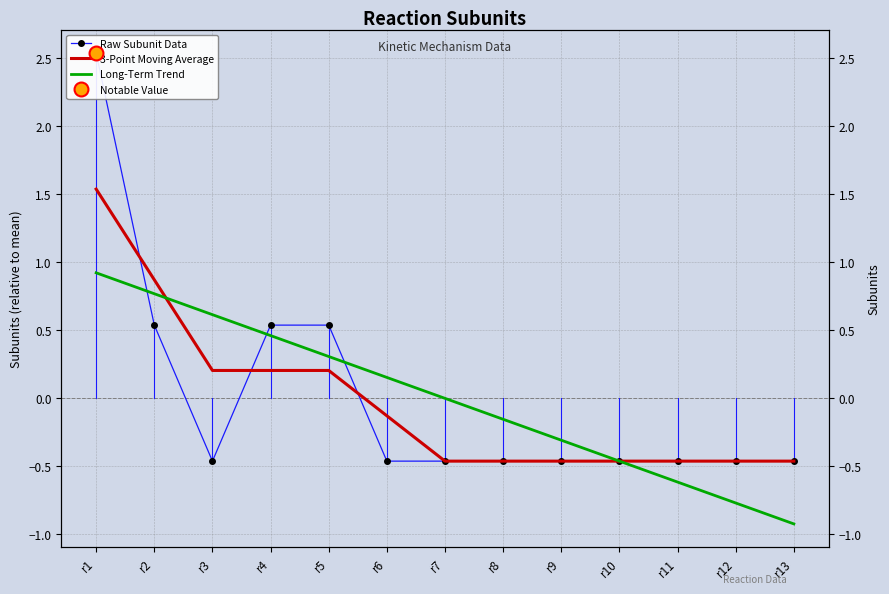

At which category is the sum across all series the highest?

r1